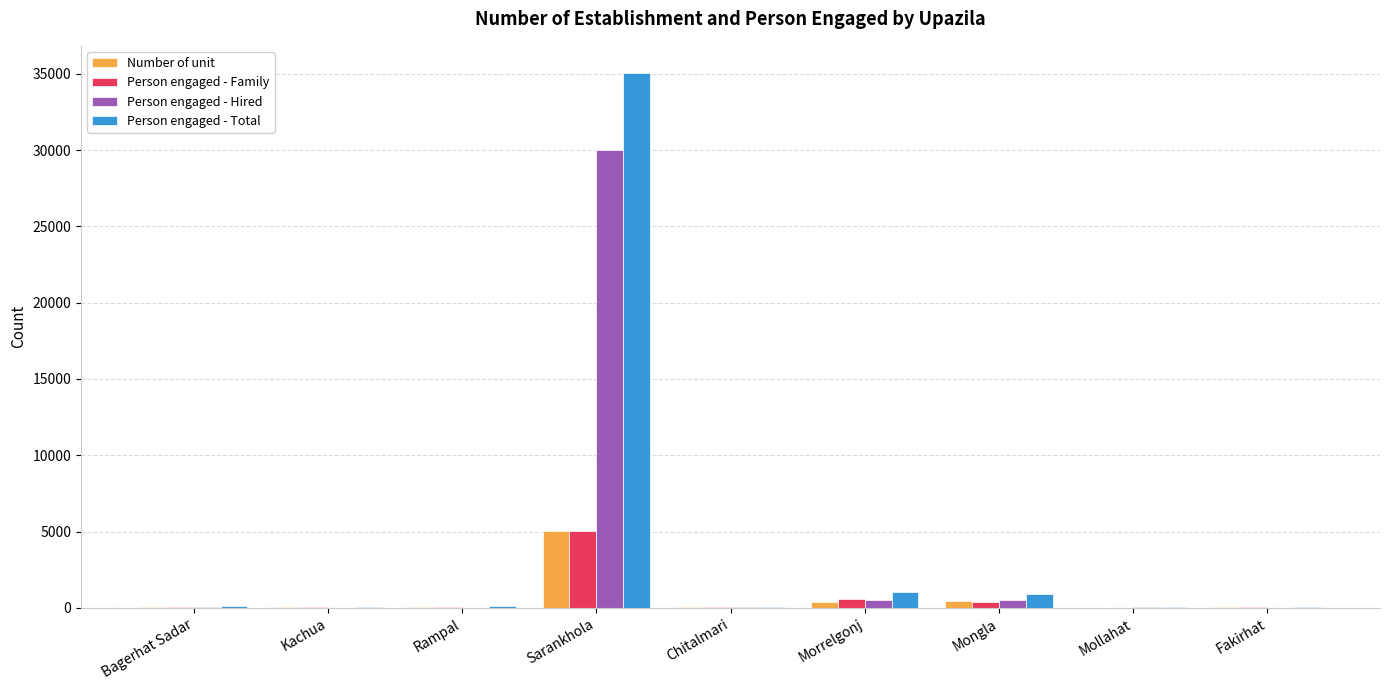

At which category is the sum across all series the highest?

Sarankhola